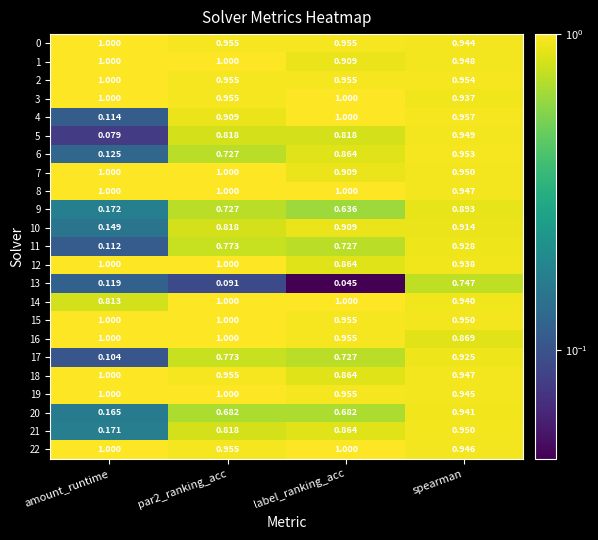

At which category does the chart reach its minimum across all series?

label_ranking_acc